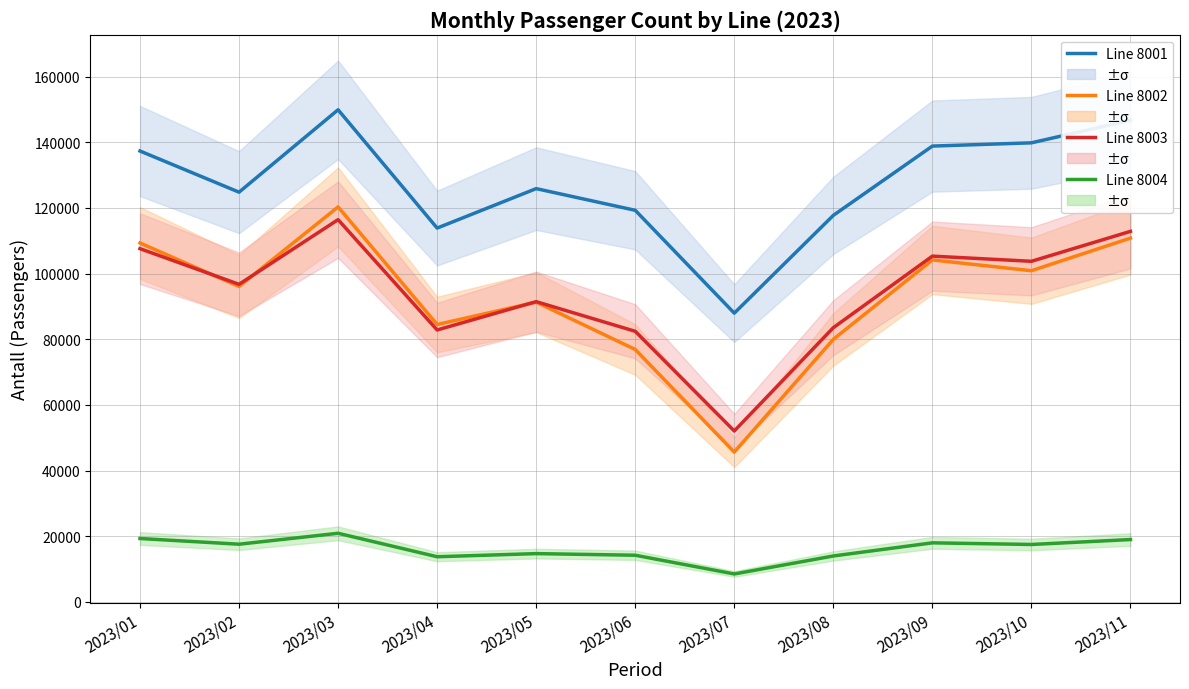

At which label does Line 8003 reach its peak?

2023/03